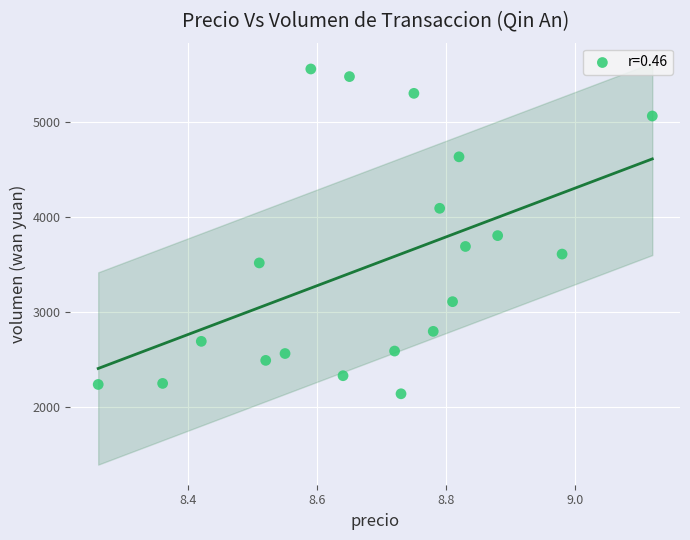

What is the range of Y values (max minus min)?

3413